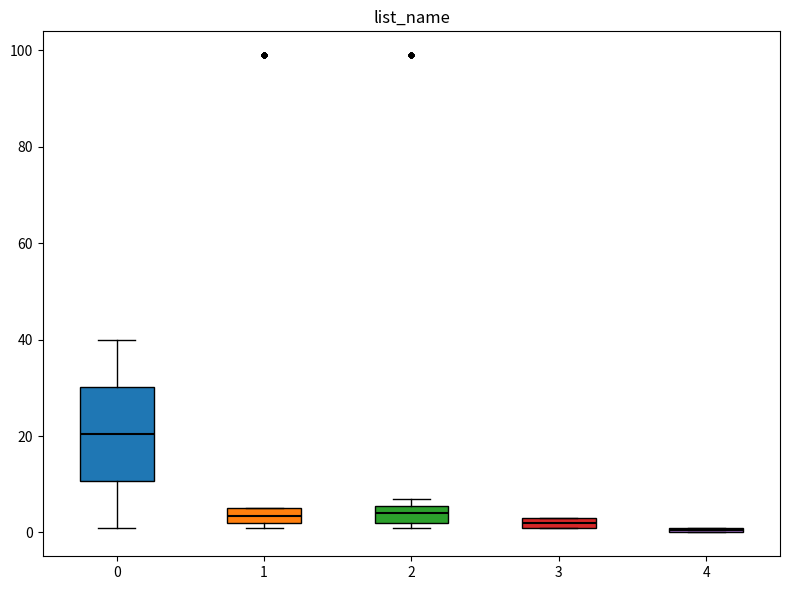

Which box is the tallest, from its lower edge to its upper edge?

0